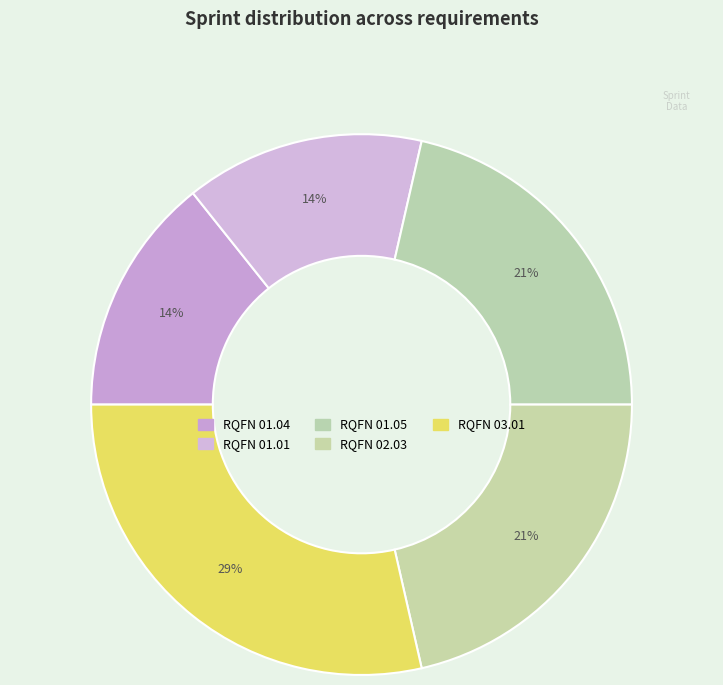

Do RQFN 01.01 and RQFN 01.04 together represent more than half of the pie?

No